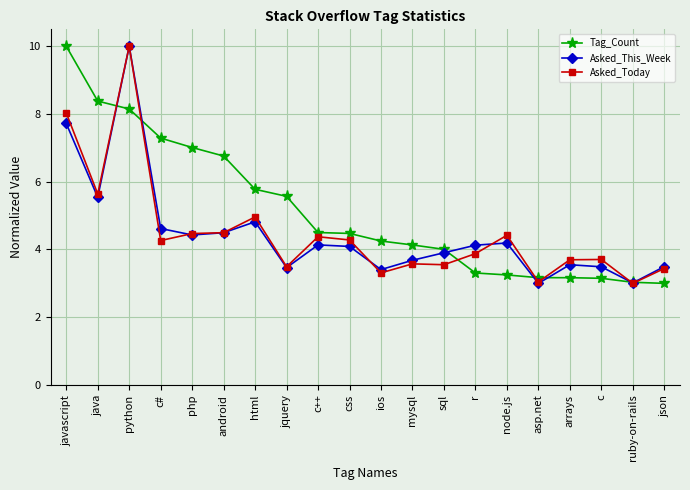

True or false: Asked_This_Week has more than 1 interior local peaks.

True